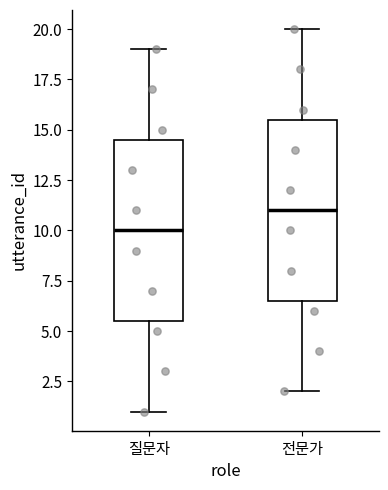

Where does the upper whisker of the box for 질문자 end on the y-axis? The values are not printed on the chart, so give them approximately, as read against the axis.

19.0